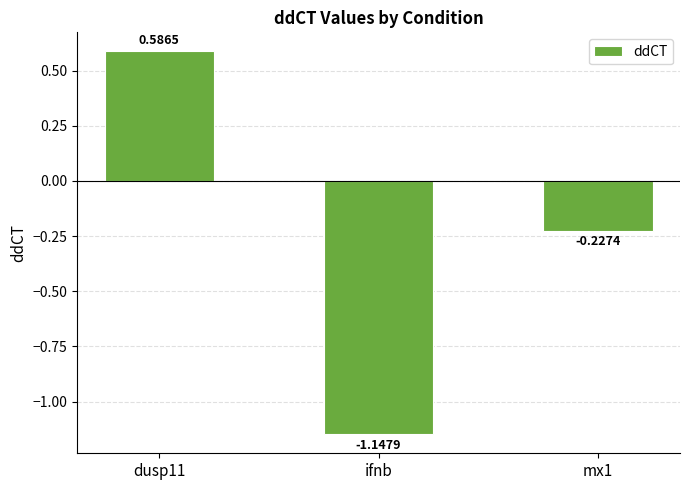

Count the number of data series in this chart.

1